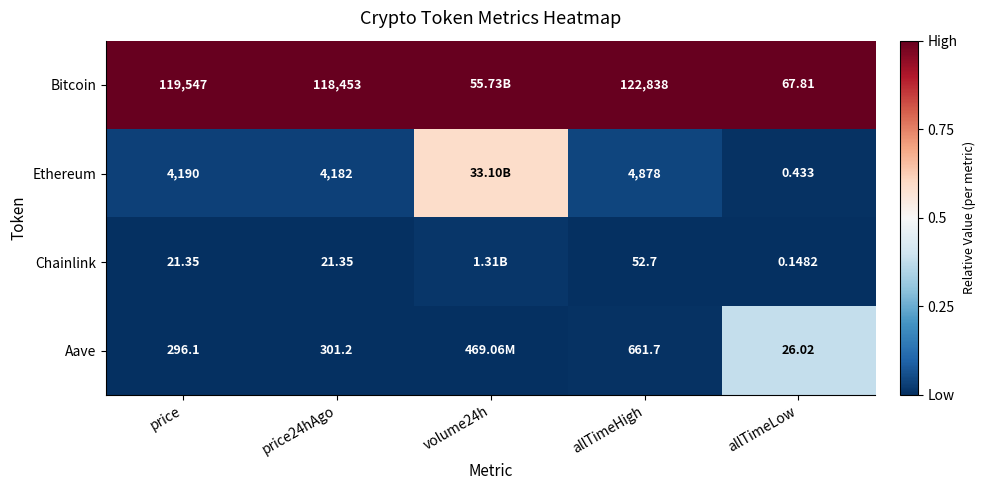

Rank the series at allTimeHigh from lowest to highest value.

Chainlink, Aave, Ethereum, Bitcoin